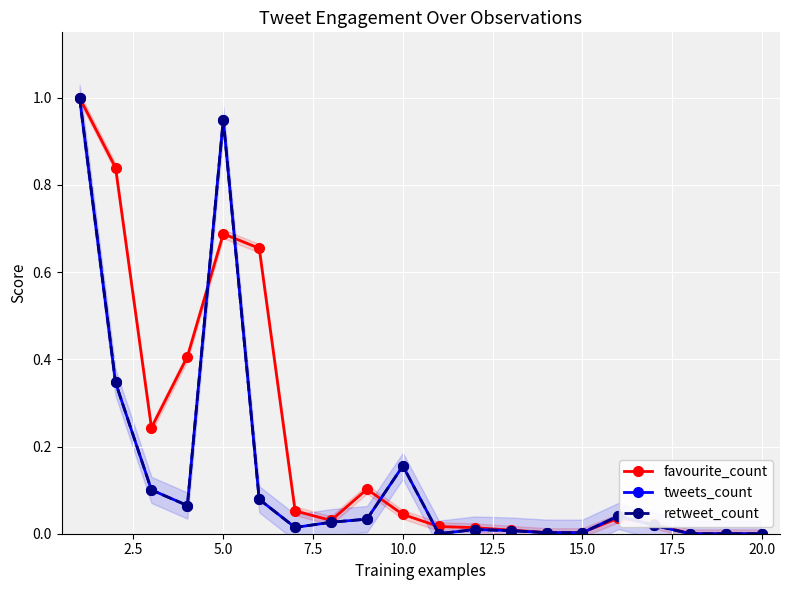

Reading left to right, list all the values displayed in this chart.

favourite_count: 1.0	0.8	0.2	0.4	0.7	0.7	0.1	0.0	0.1	0.0	0.0	0.0	0.0	0.0	0.0	0.0	0.0	0.0	0.0	0.0
tweets_count: 1.0	0.3	0.1	0.1	0.9	0.1	0.0	0.0	0.0	0.2	0.0	0.0	0.0	0.0	0.0	0.0	0.0	0.0	0.0	0.0
retweet_count: 1.0	0.3	0.1	0.1	0.9	0.1	0.0	0.0	0.0	0.2	0.0	0.0	0.0	0.0	0.0	0.0	0.0	0.0	0.0	0.0